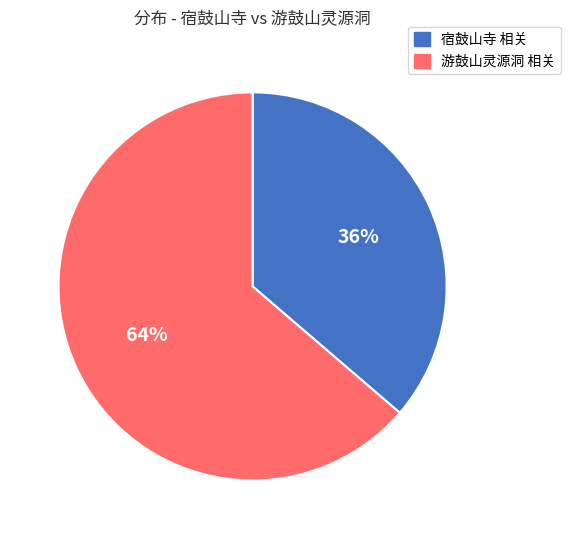

To the nearest percent, what is the average slice percentage?

50%